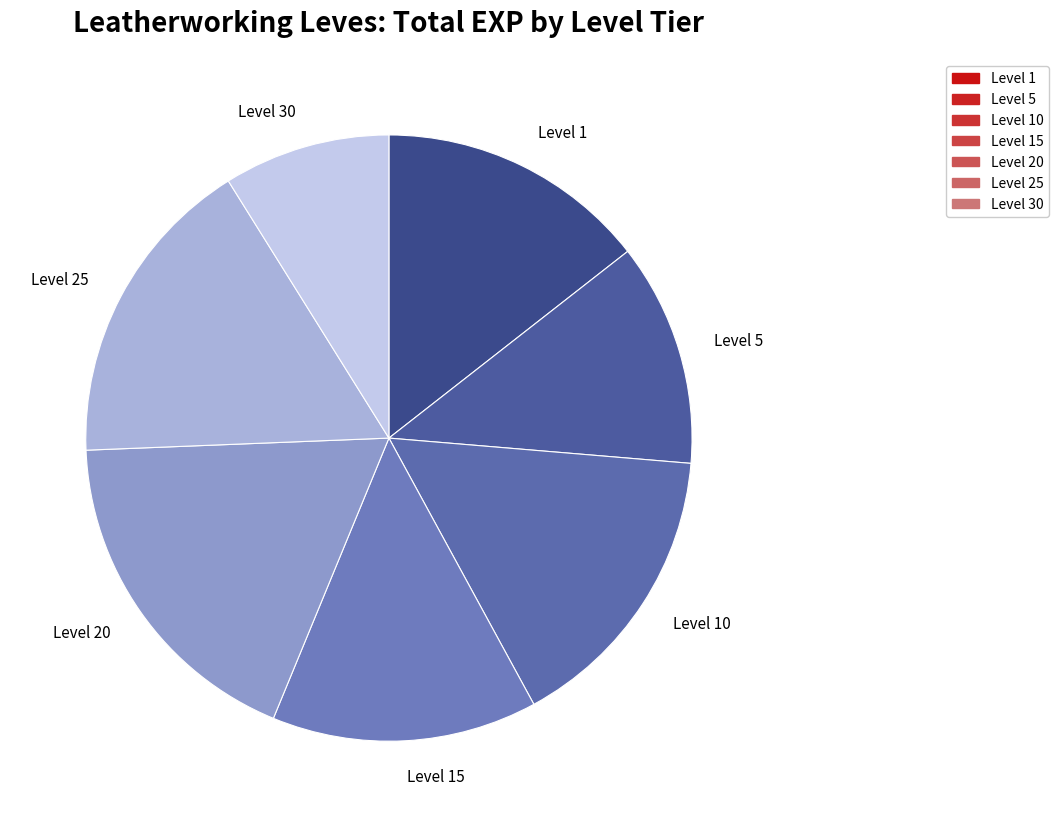

Which category has the smallest portion of the pie?

Level 30